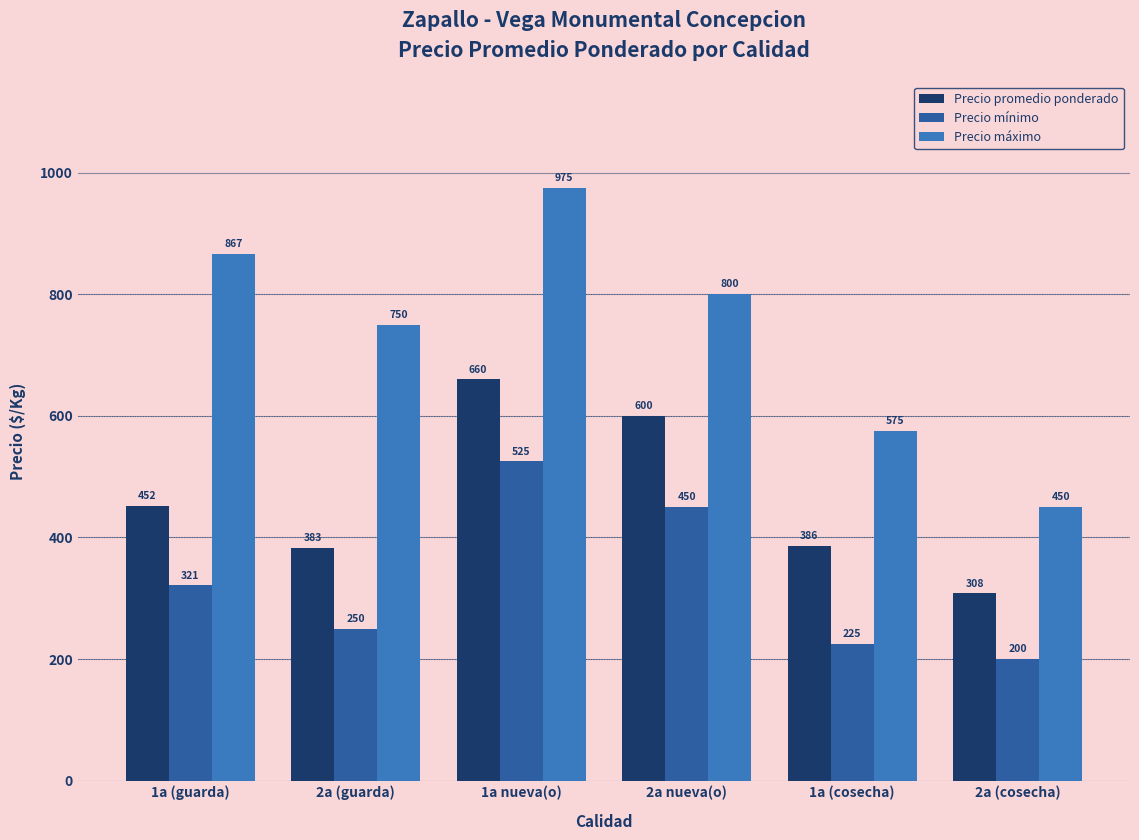

Reading left to right, list all the values displayed in this chart.

Precio promedio ponderado: 1a (guarda)=452	2a (guarda)=383	1a nueva(o)=660	2a nueva(o)=600	1a (cosecha)=386	2a (cosecha)=308
Precio mínimo: 1a (guarda)=321	2a (guarda)=250	1a nueva(o)=525	2a nueva(o)=450	1a (cosecha)=225	2a (cosecha)=200
Precio máximo: 1a (guarda)=867	2a (guarda)=750	1a nueva(o)=975	2a nueva(o)=800	1a (cosecha)=575	2a (cosecha)=450